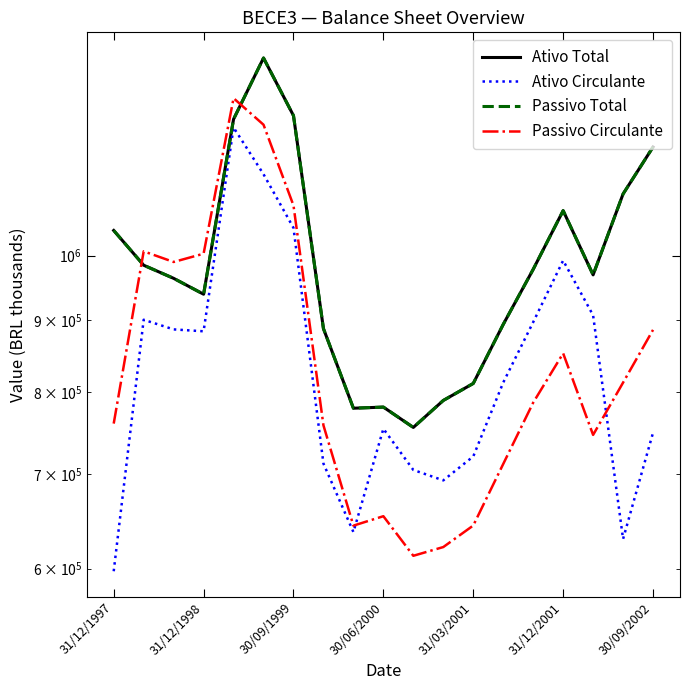

What position from the left is 13?

14